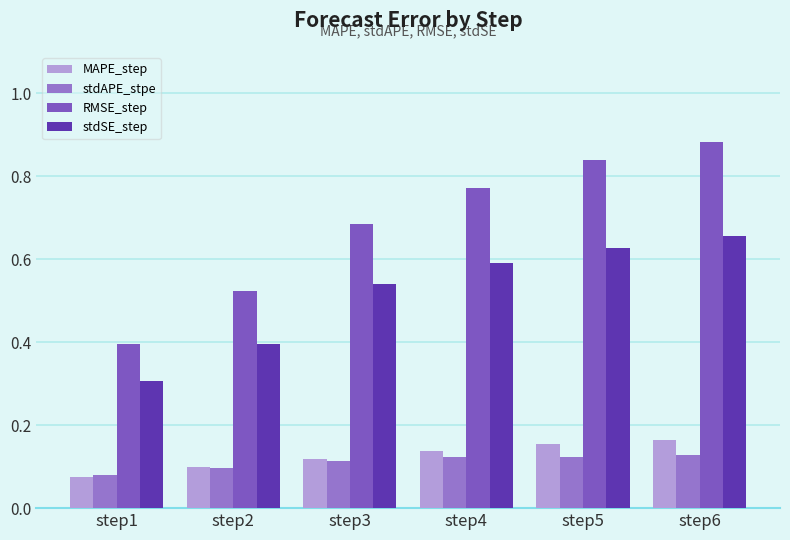

Which series changed the most between step4 and step5?

RMSE_step